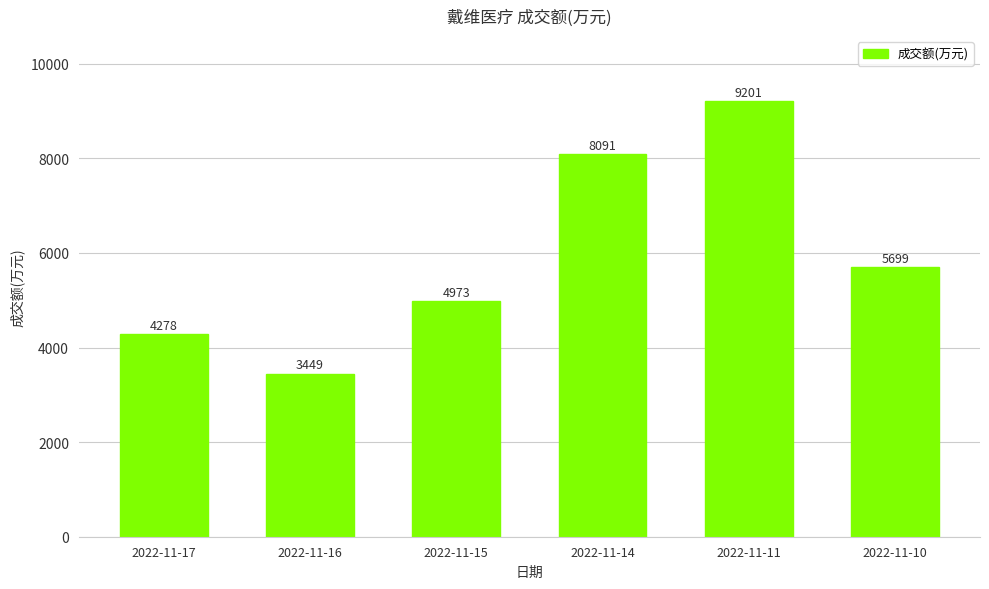

What is the minimum value shown in the chart?

3449